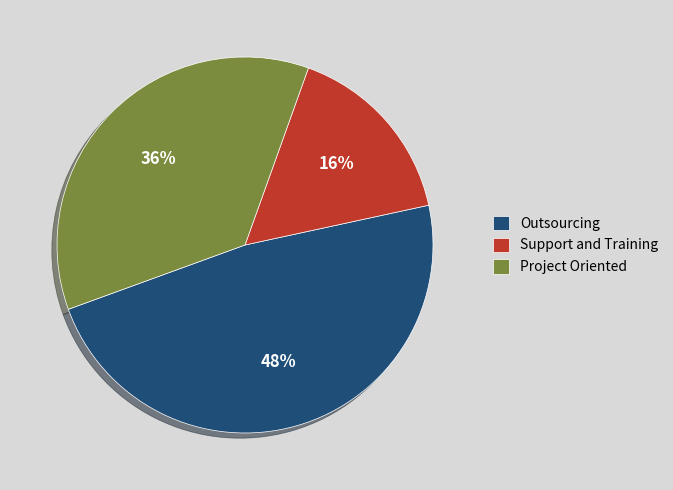

Is the sum of Support and Training and Project Oriented greater than half?

Yes